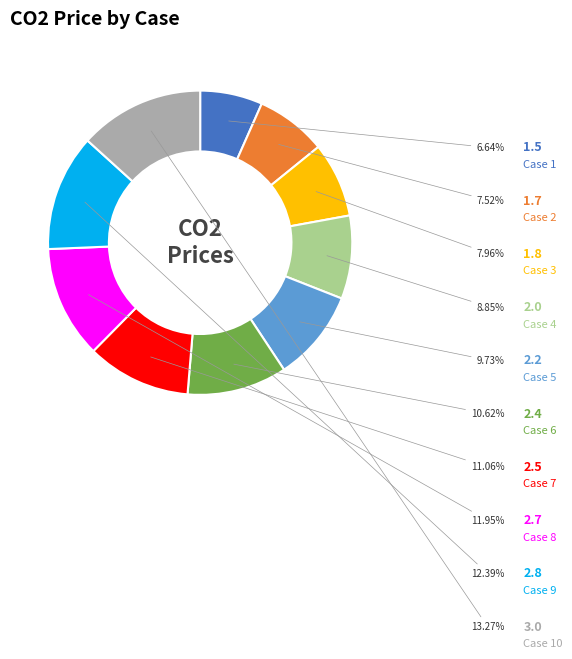

How many segments does this pie chart have?

10